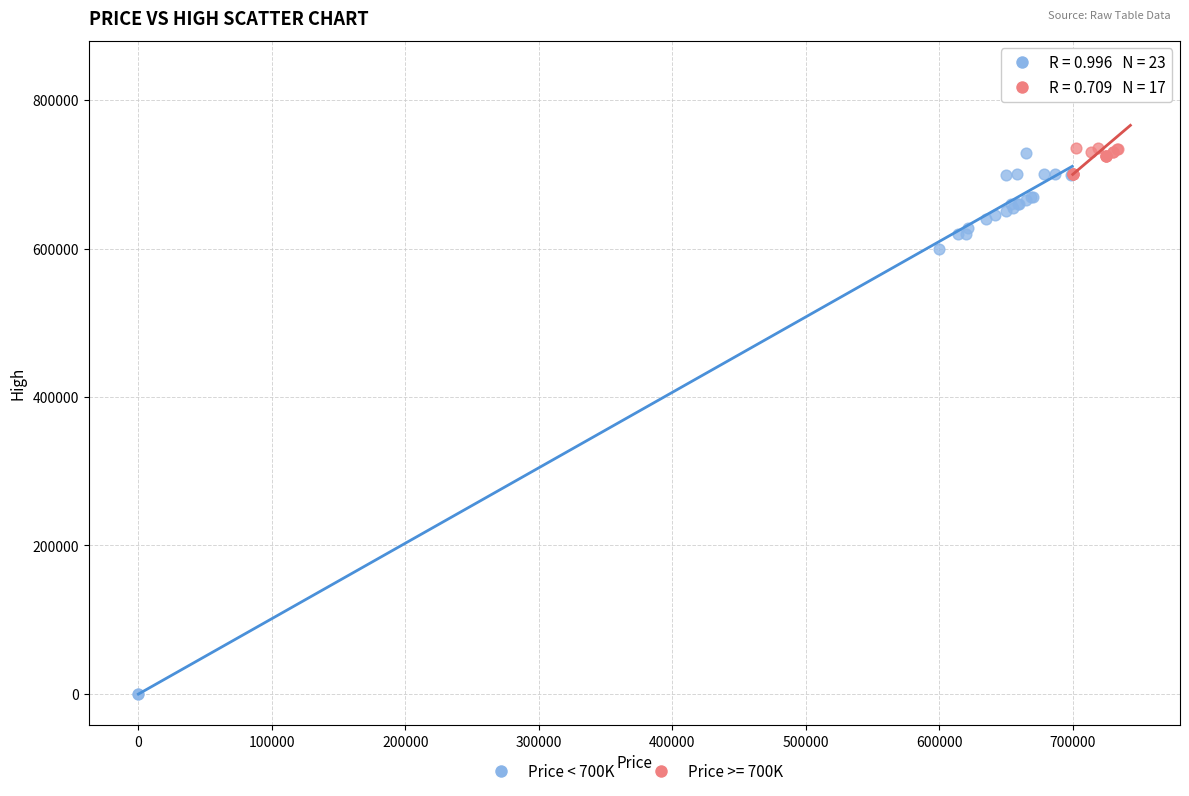

Which series has the widest spread of Y values?

Price < 700K